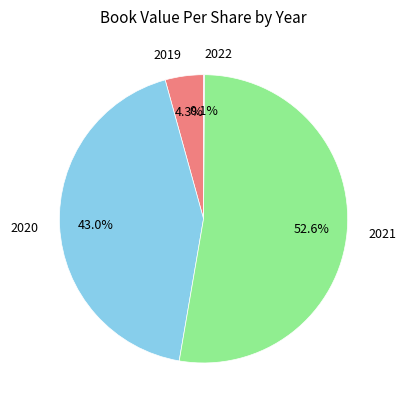

Does any single category account for the majority?

Yes